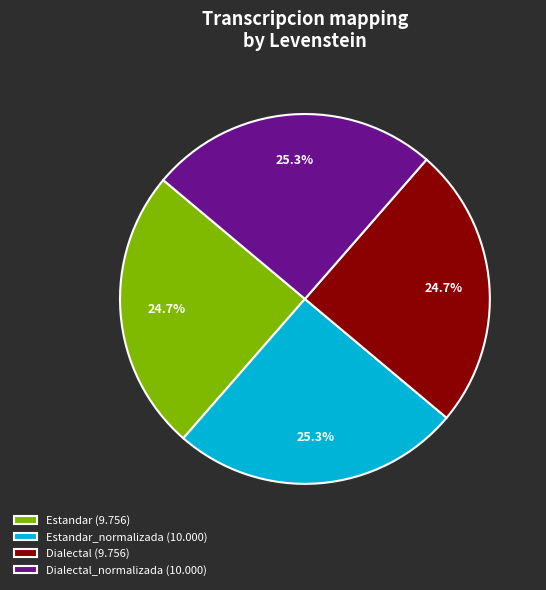

What is the total percentage of Estandar_normalizada (10.000) and Dialectal_normalizada (10.000)?

50.6%